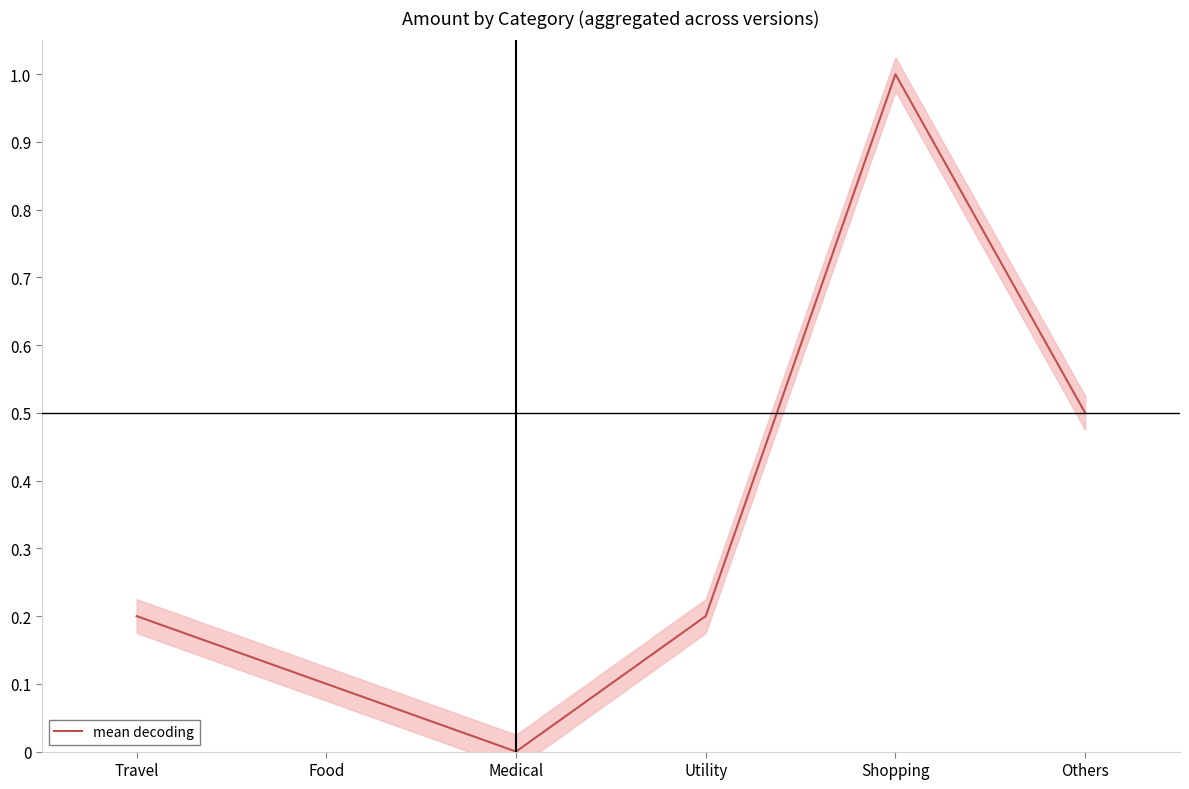

How many values are above zero?

5